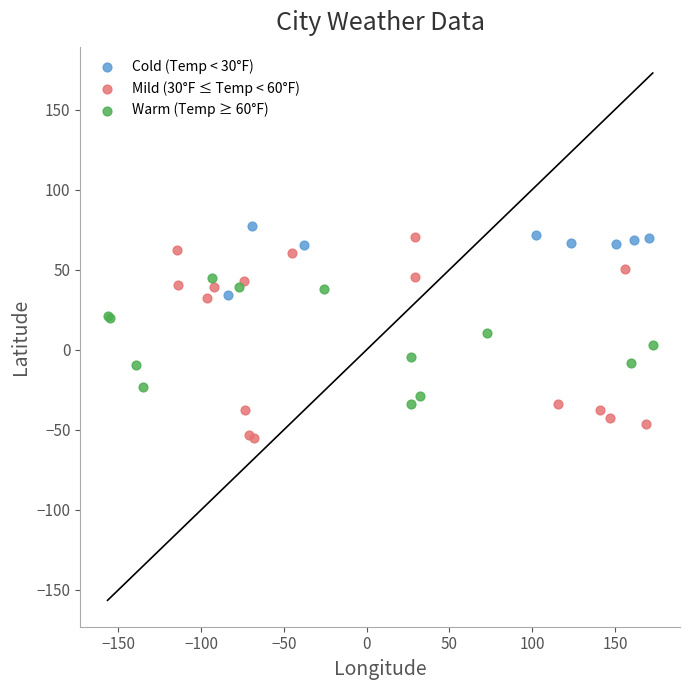

Which series reaches the maximum Y coordinate?

Cold (Temp < 30°F)